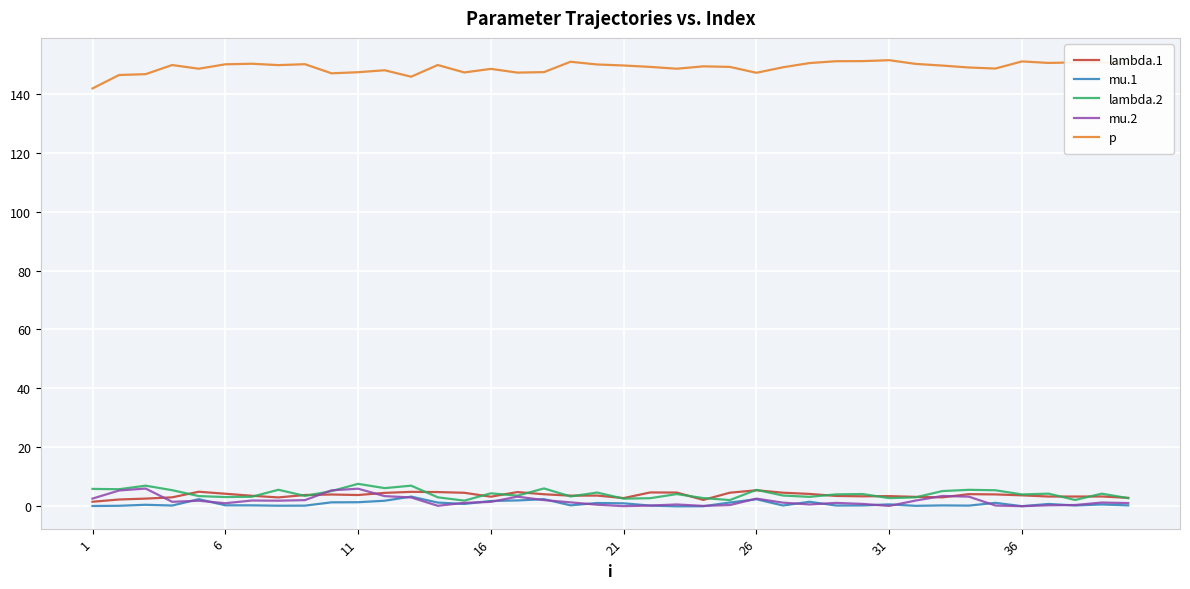

Which series has the largest total across all categories?

p